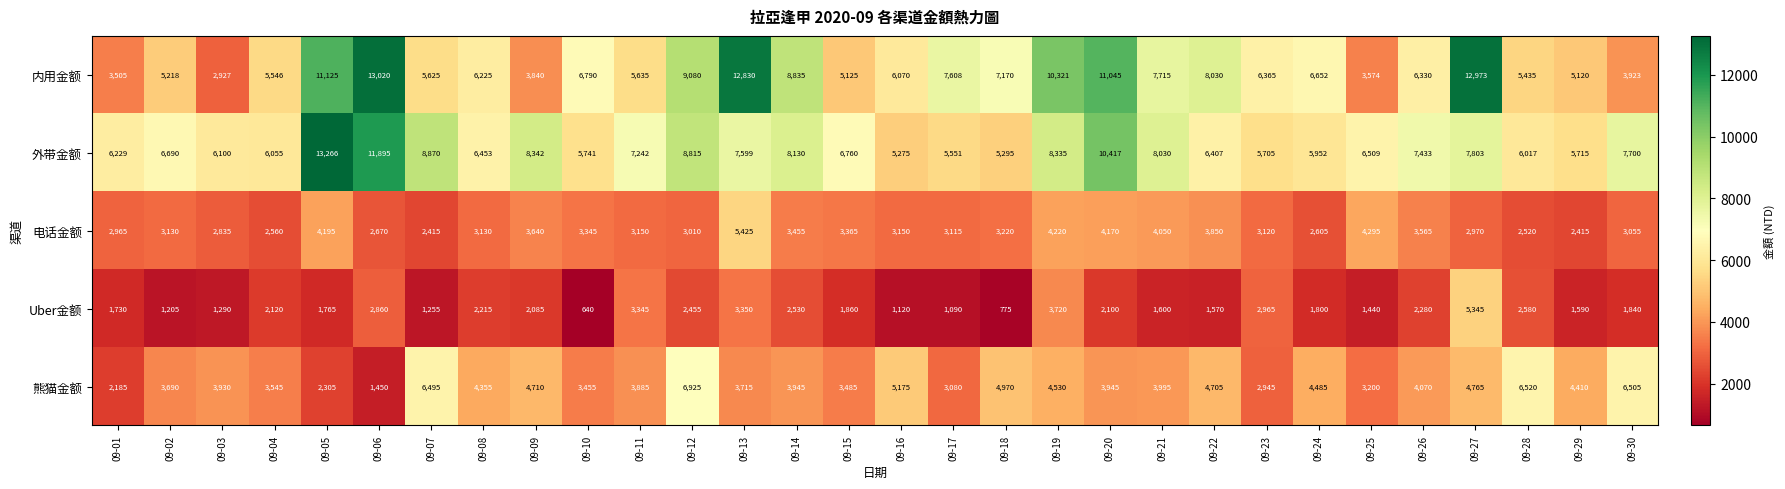

The value of Uber金额 at 09-16 is 1633. True or false?

False